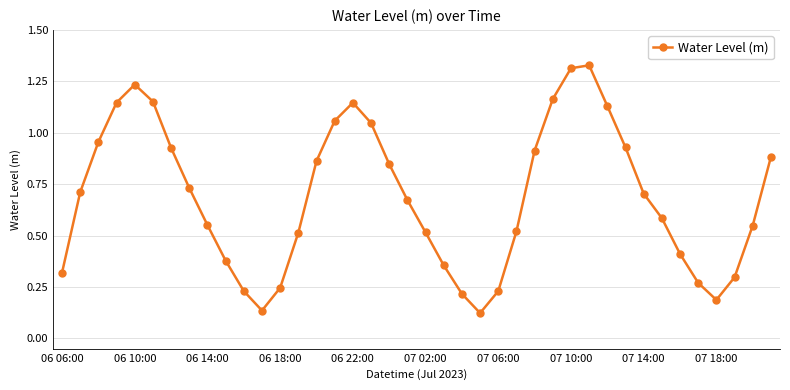

True or false: there are more than 1 points higher than both neighbors.

True